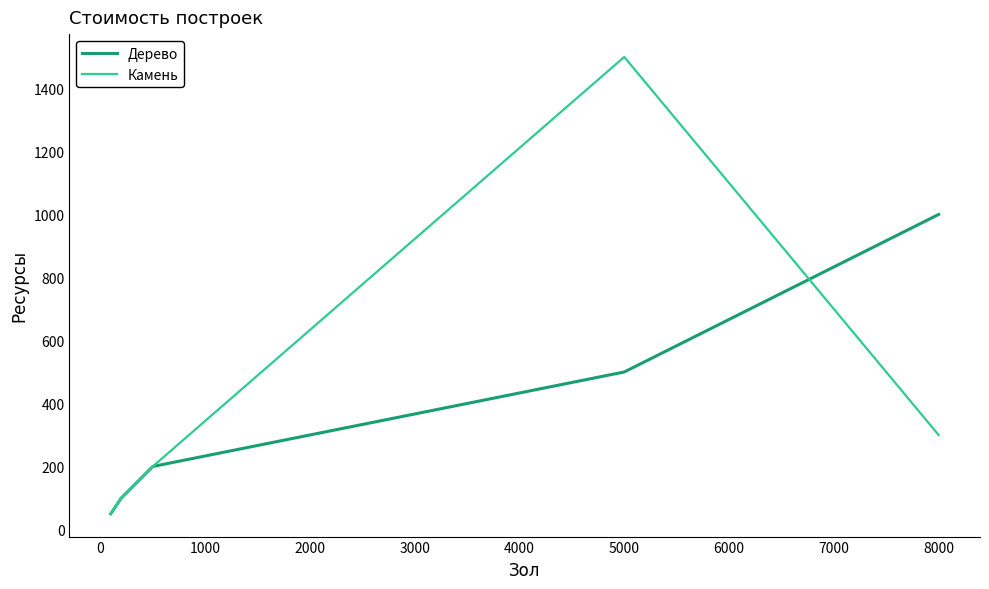

What position from the right is 5000?

2